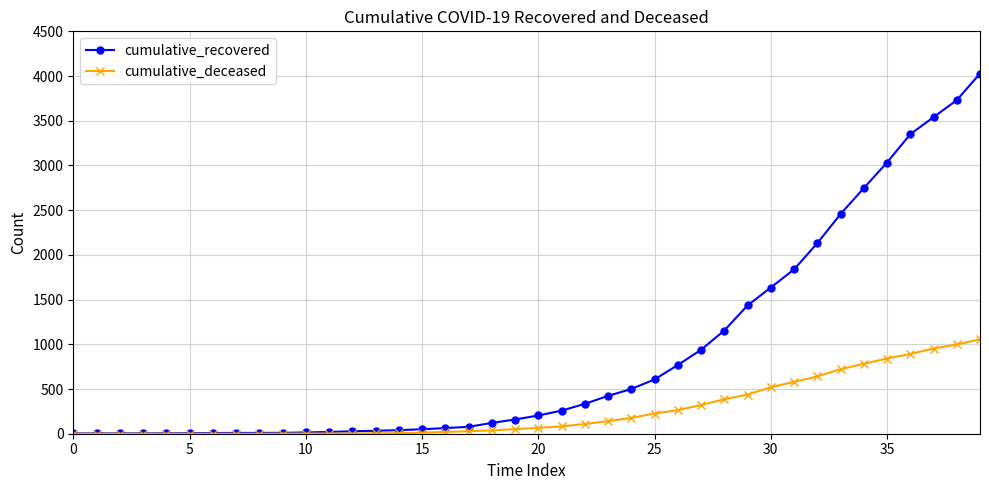

Rank the series by their maximum value, from highest to lowest.

cumulative_recovered, cumulative_deceased